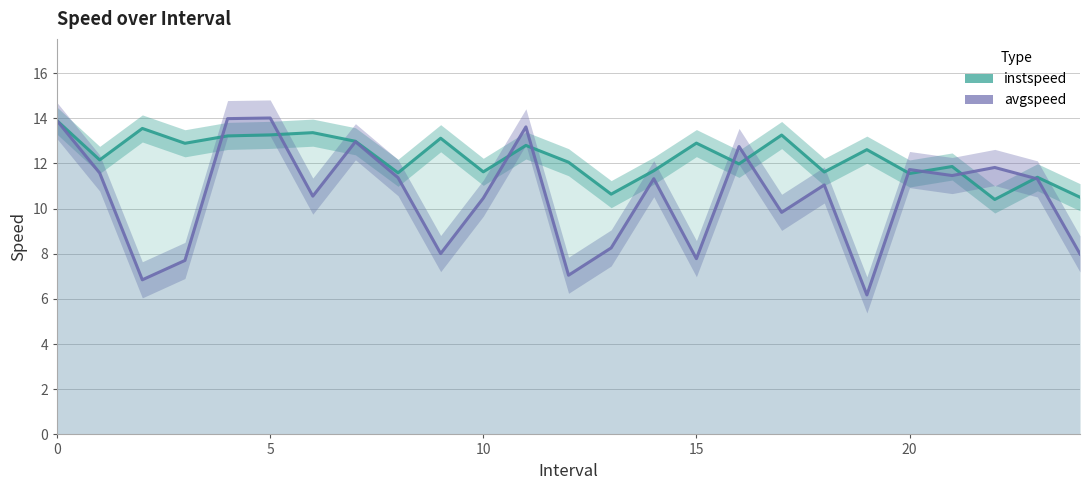

What is the lowest value of the instspeed series?

10.4